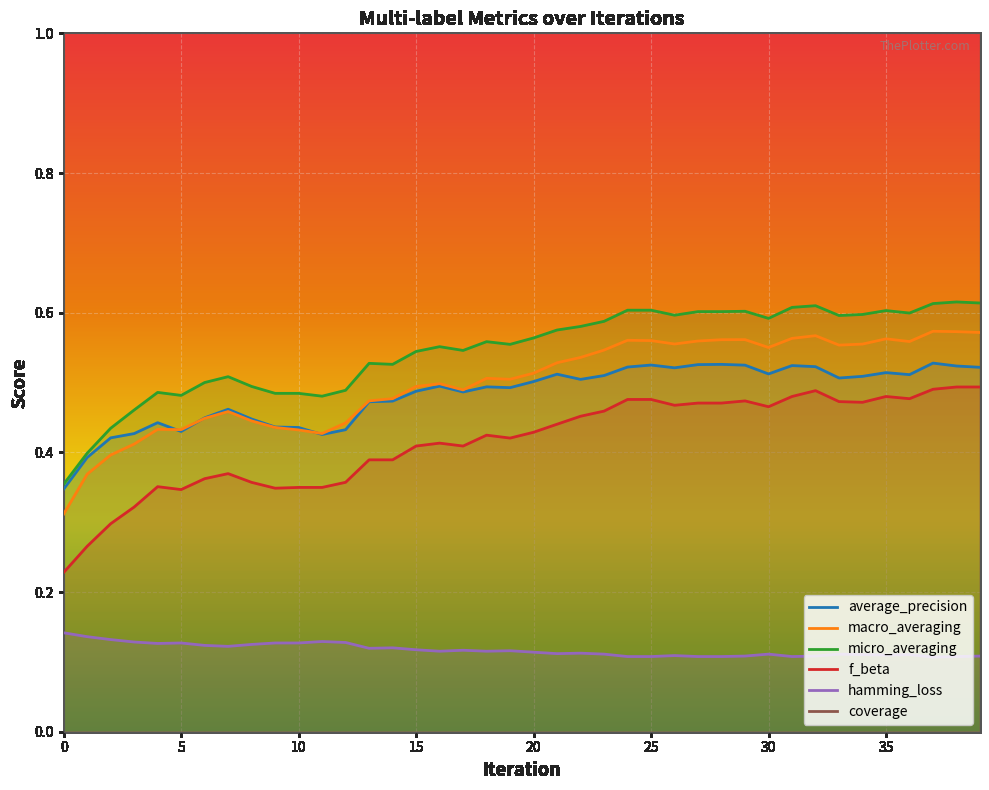

At which category is the sum across all series the highest?

24